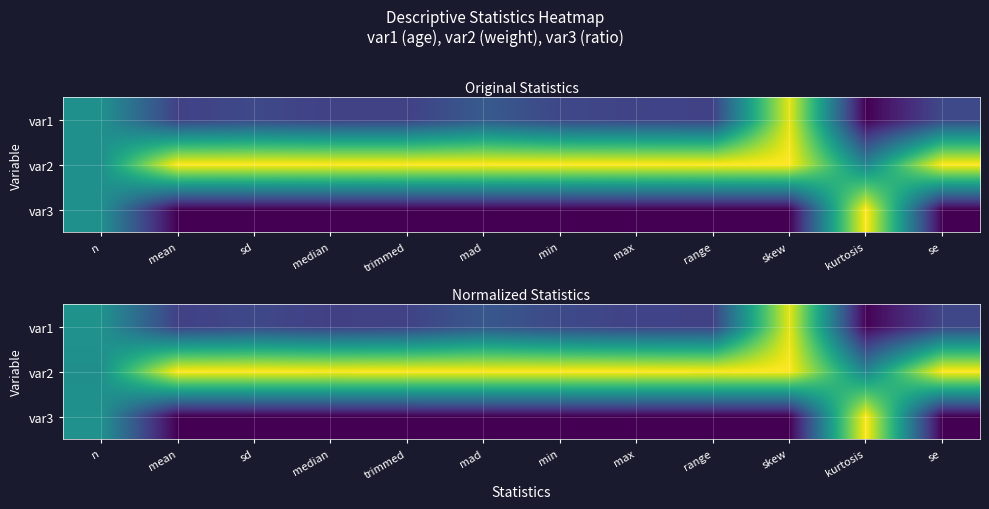

Count the number of categories in the chart.

12